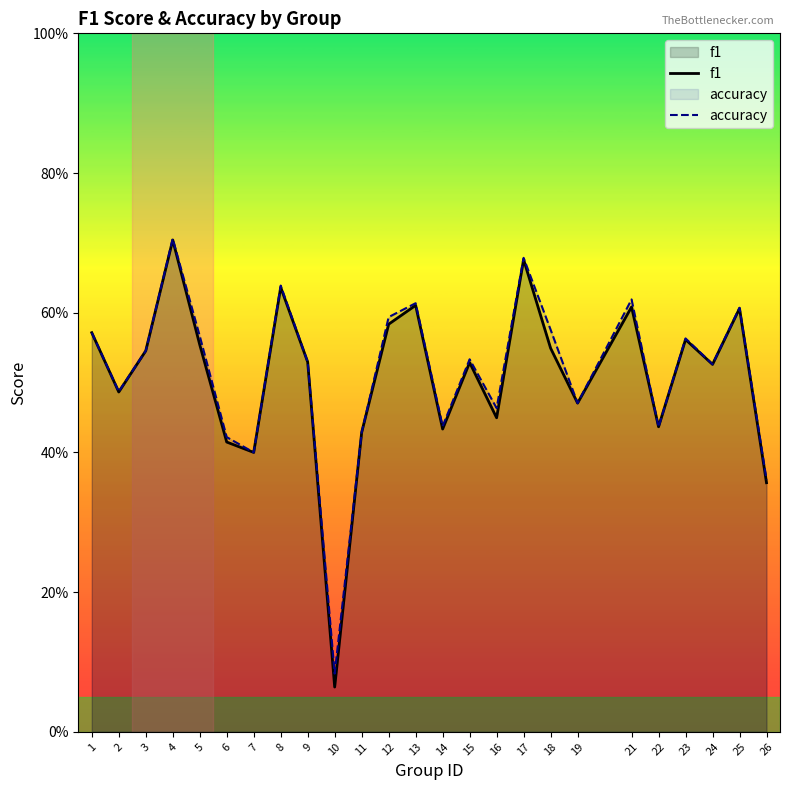

What is the difference between the second highest and minimum values in the f1 series?

0.6